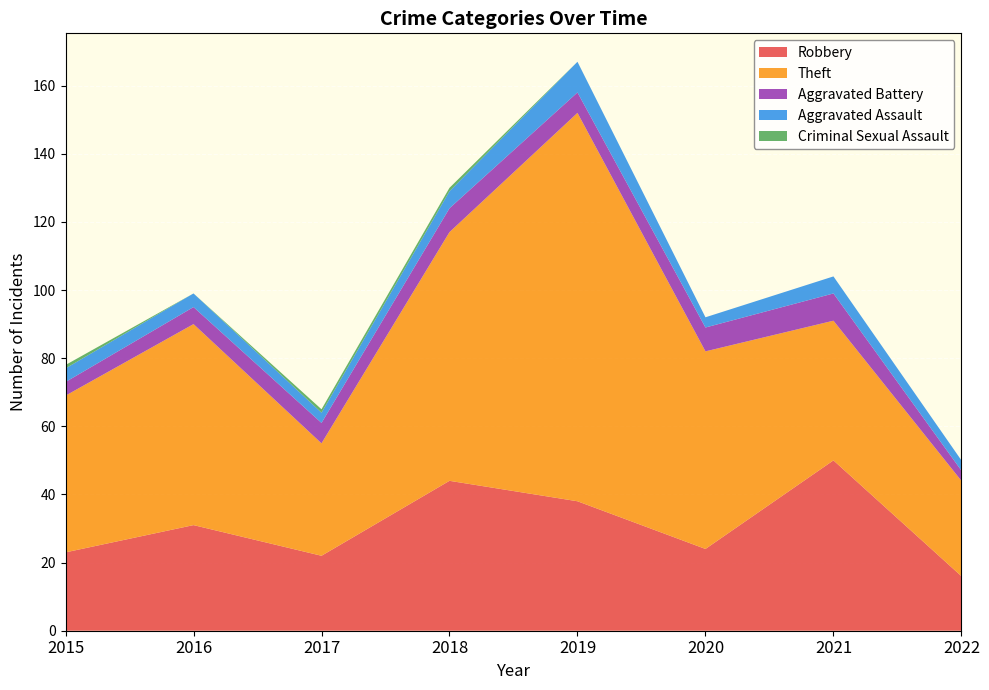

Reading left to right, what are all the values shown in this chart?

Robbery: 2015=23	2016=31	2017=22	2018=44	2019=38	2020=24	2021=50	2022=16
Theft: 2015=46	2016=59	2017=33	2018=73	2019=114	2020=58	2021=41	2022=28
Aggravated Battery: 2015=4	2016=5	2017=6	2018=7	2019=6	2020=7	2021=8	2022=3
Aggravated Assault: 2015=4	2016=4	2017=3	2018=5	2019=9	2020=3	2021=5	2022=3
Criminal Sexual Assault: 2015=1	2016=0	2017=1	2018=1	2019=0	2020=0	2021=0	2022=0